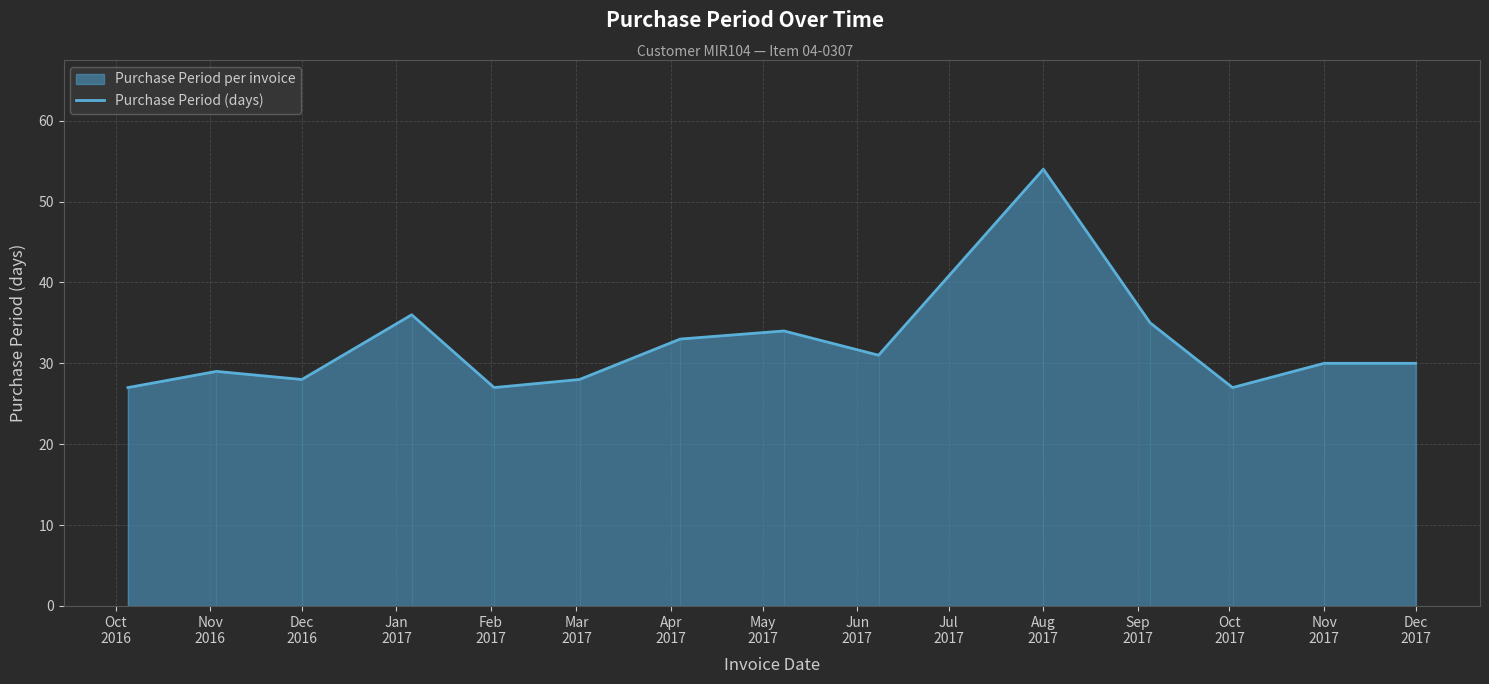

What is the smallest value displayed?

27